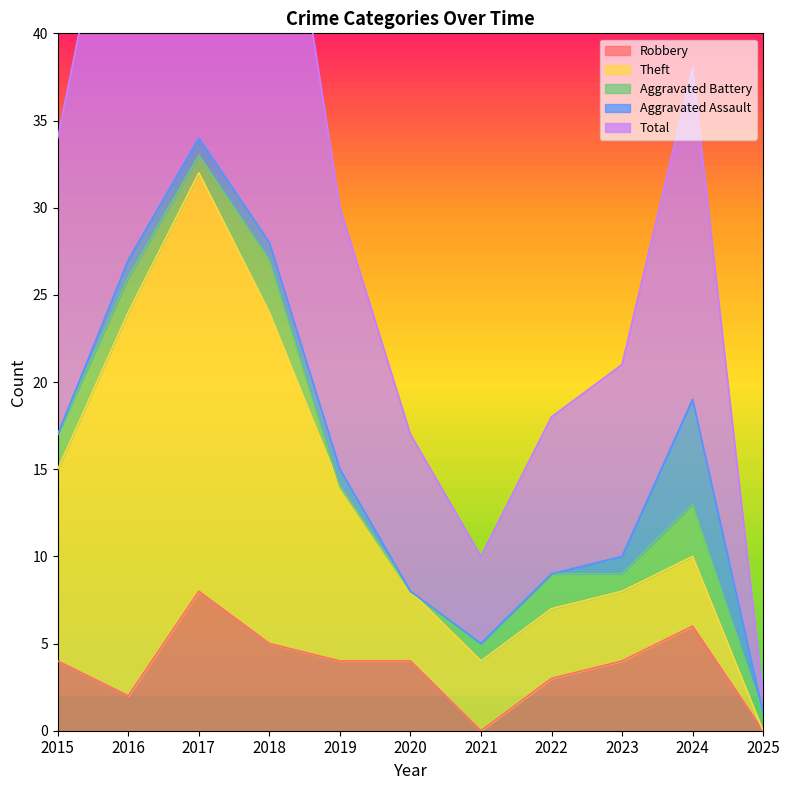

What is the total value across all series at 2024?

38